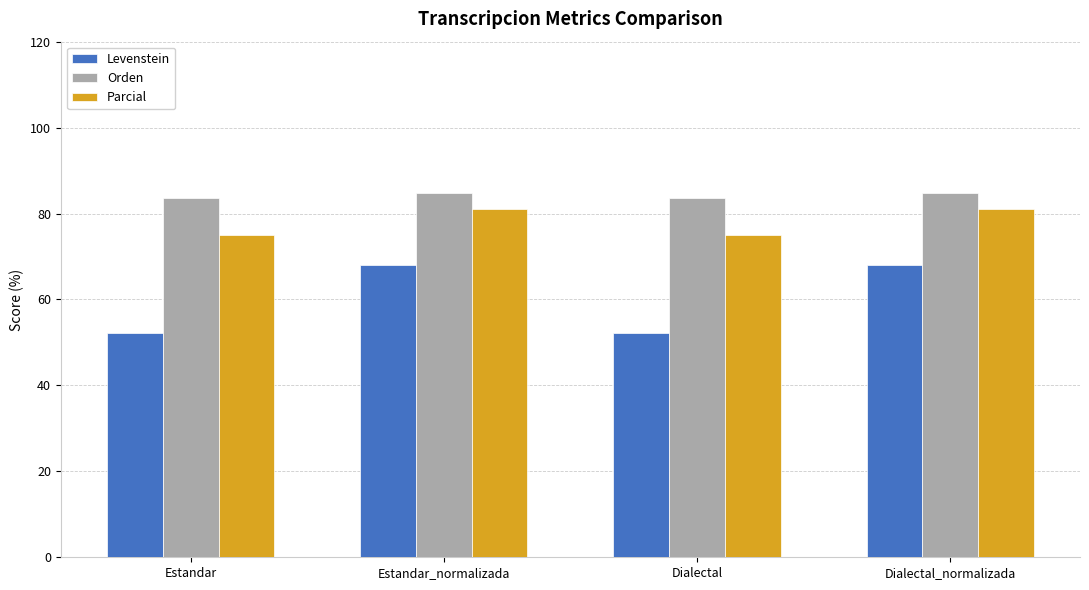

How many data points in Parcial are less than 81?

2